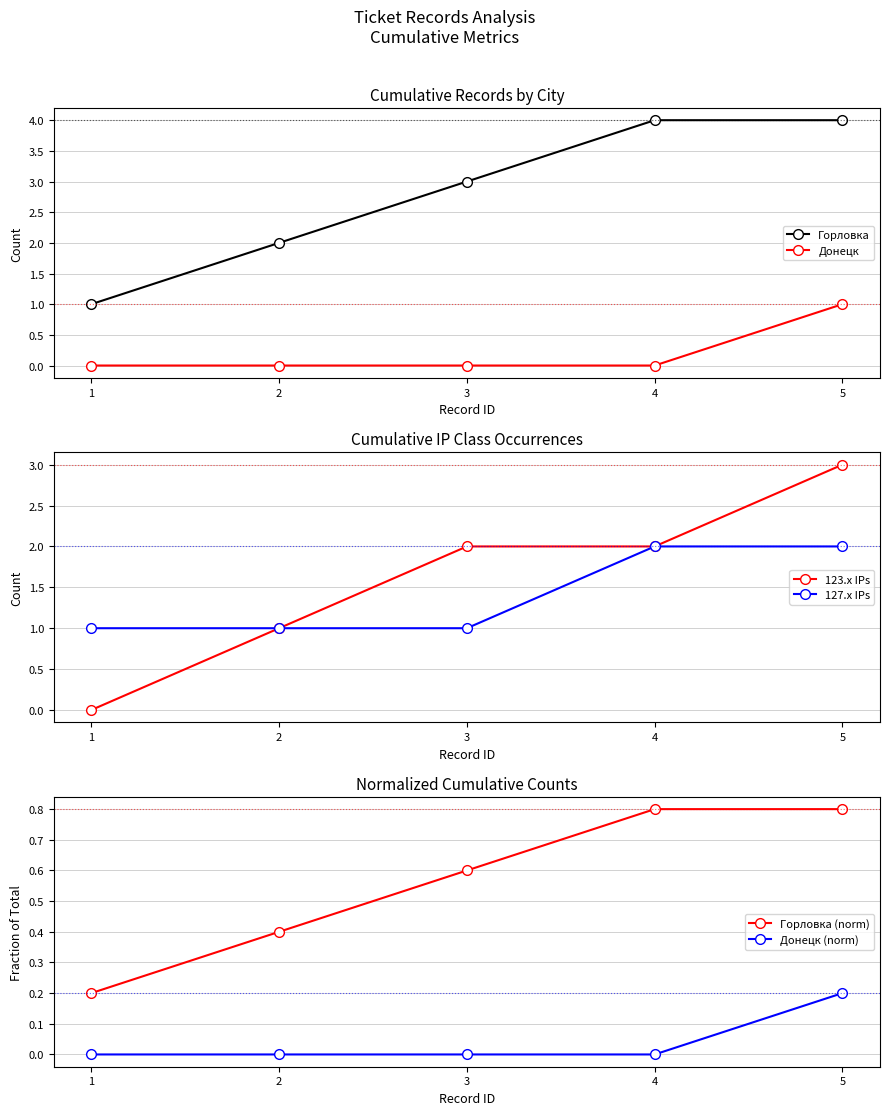

Does the chart display data point markers on the line(s)?

Yes